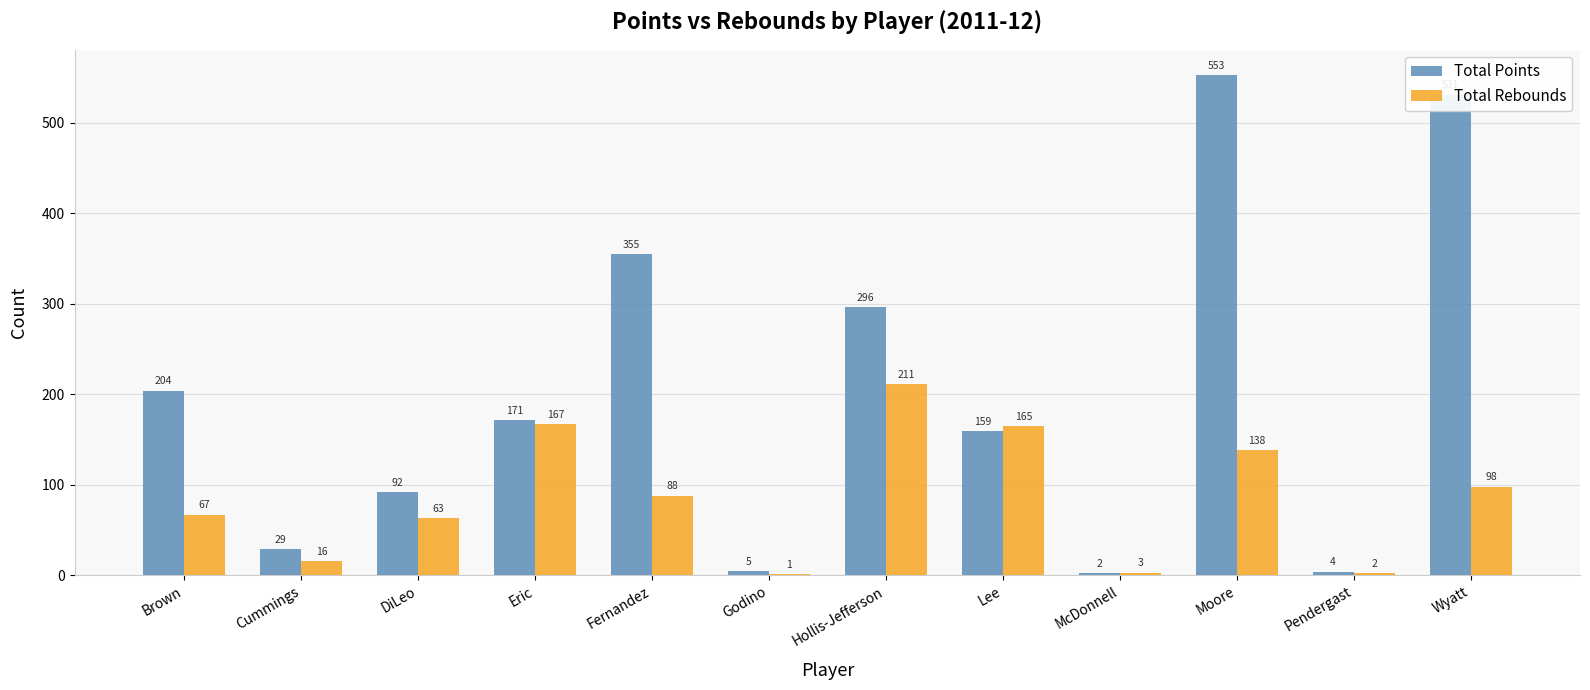

How many groups of bars are there?

12